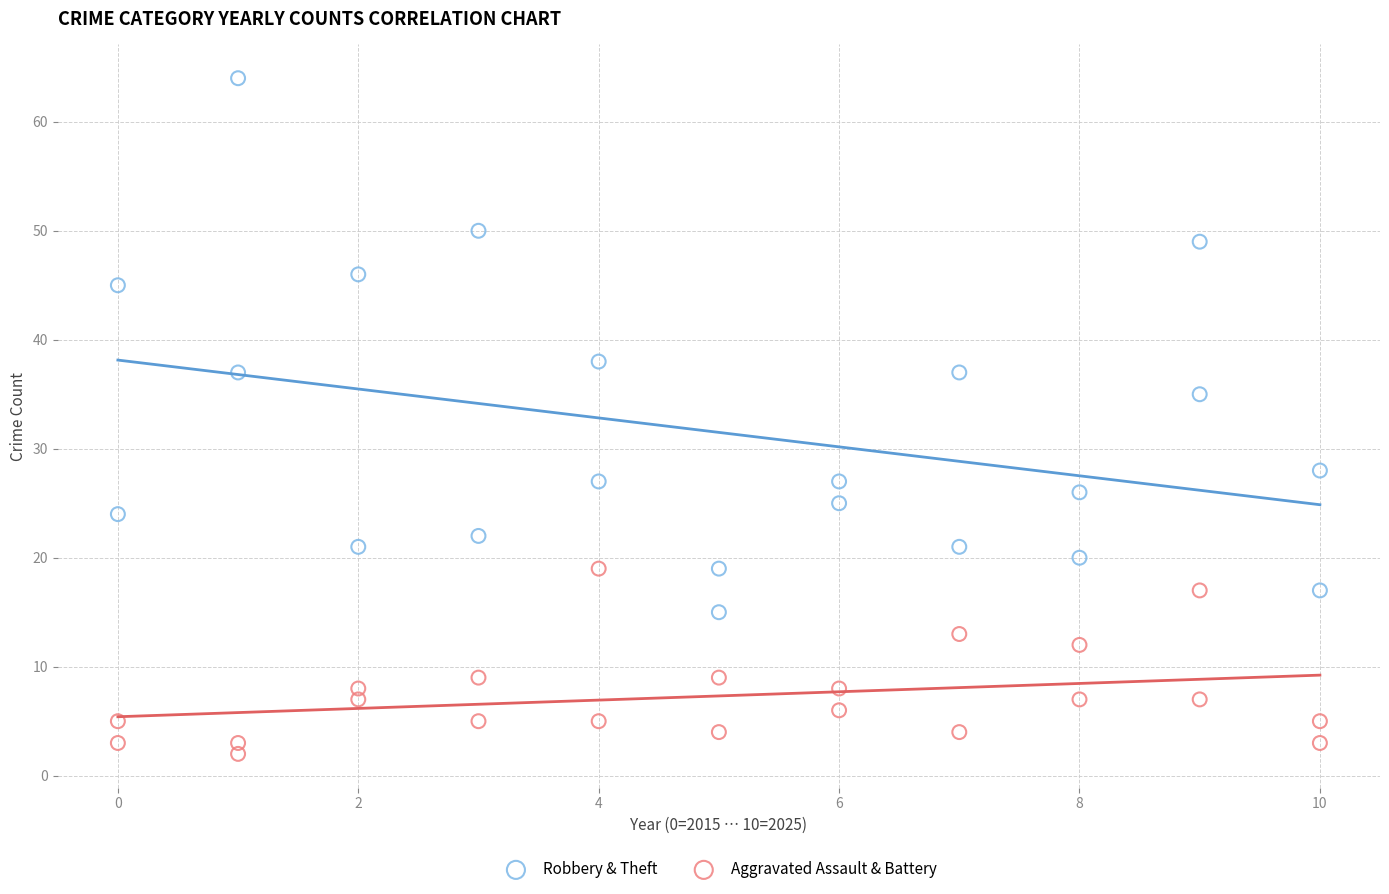

What are all the series names shown in the legend?

Robbery & Theft, Aggravated Assault & Battery